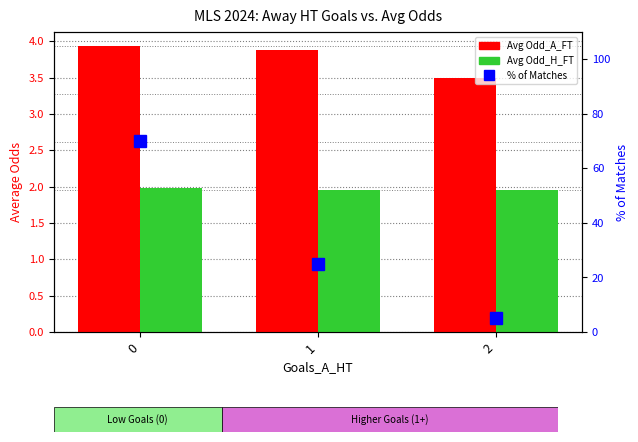

Are the bars horizontal?

No